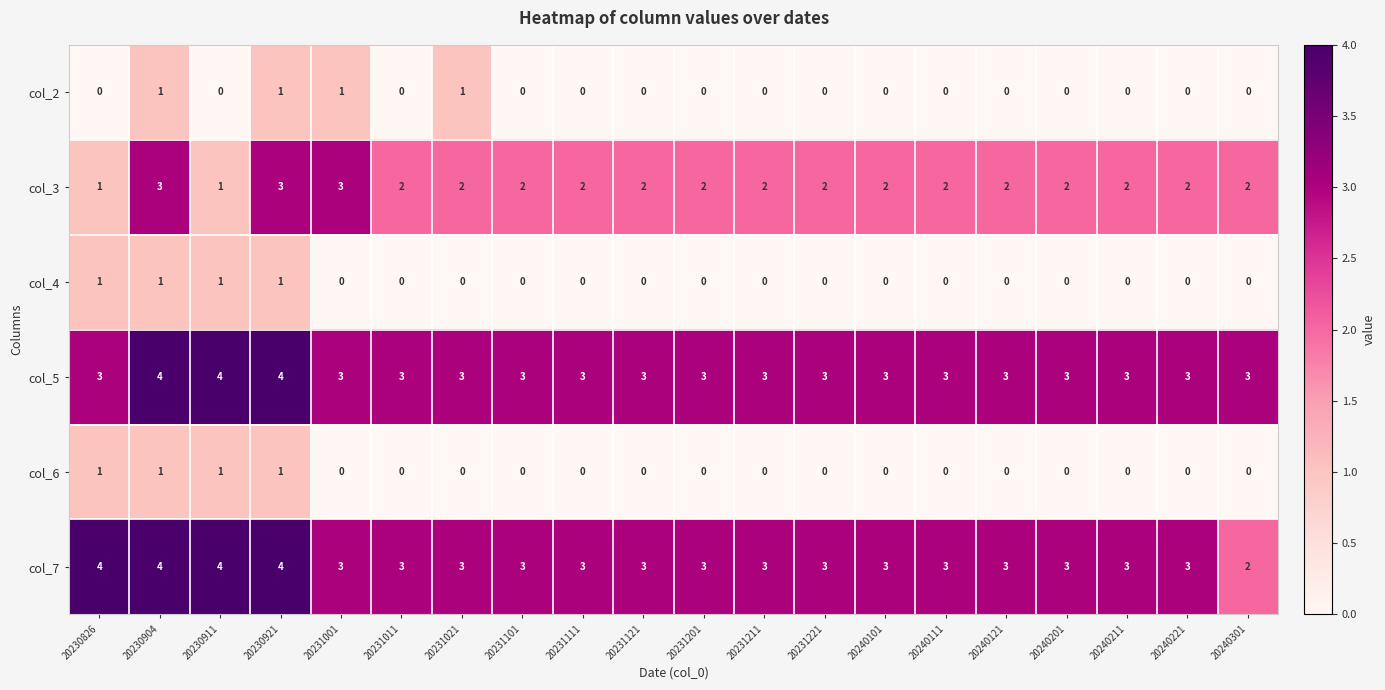

What is the total value across all series at 20240201?

8